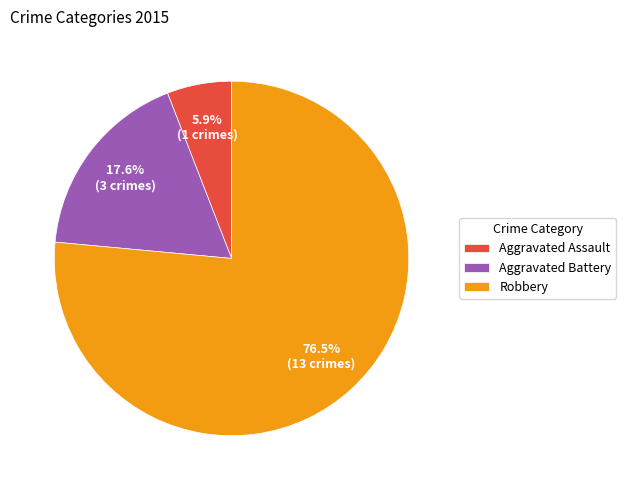

To the nearest percent, what is the difference between the largest and smallest slice percentages?

71%